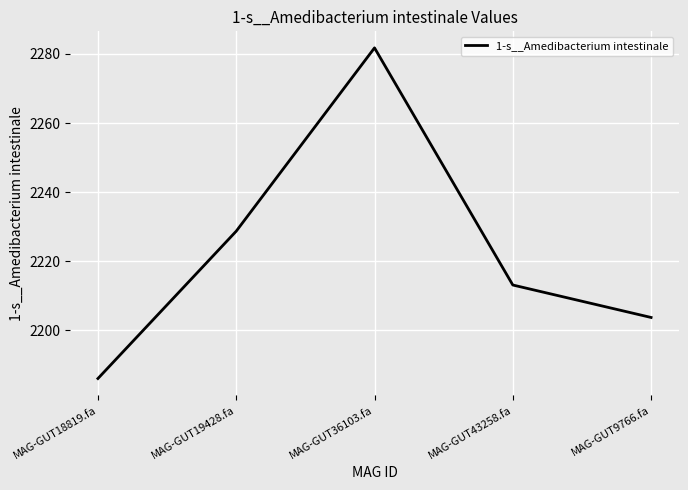

Reading left to right, list all the values displayed in this chart.

2186.0	2228.7	2281.8	2213.1	2203.7